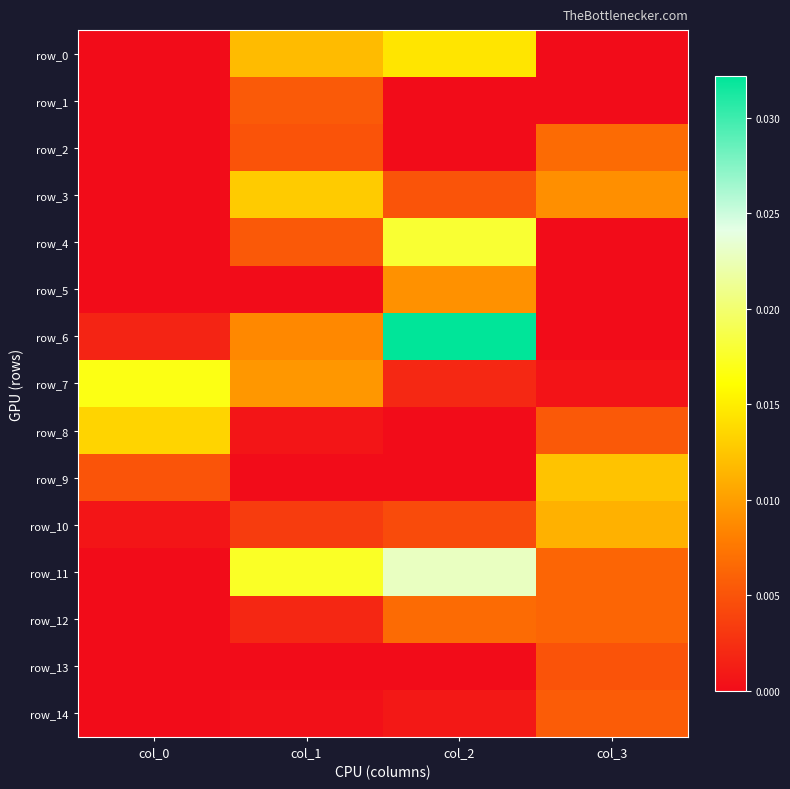

Is it true that row_6 equals 0.0 at col_0?

True